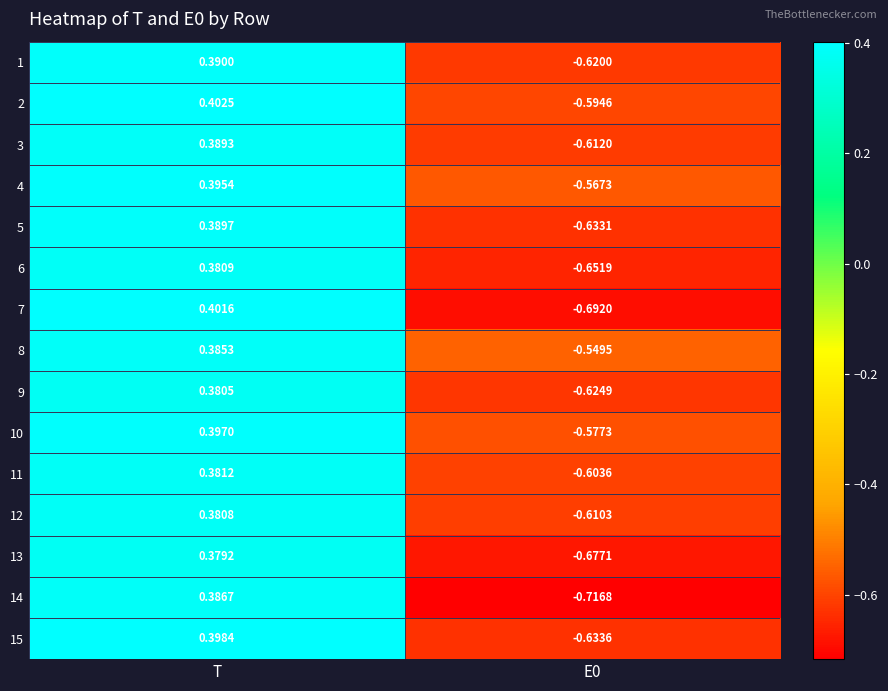

At which label is 7 closest to 0?

T